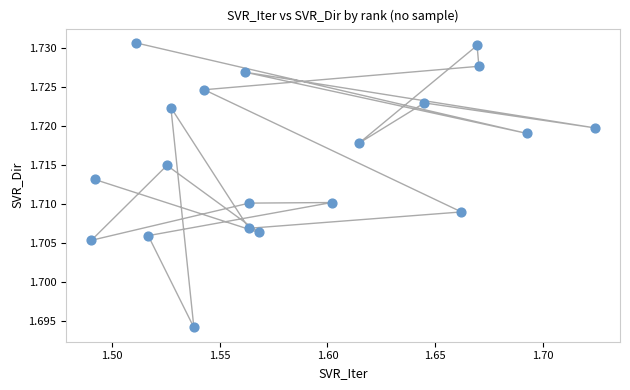

Count the number of points in this scatter plot.

20